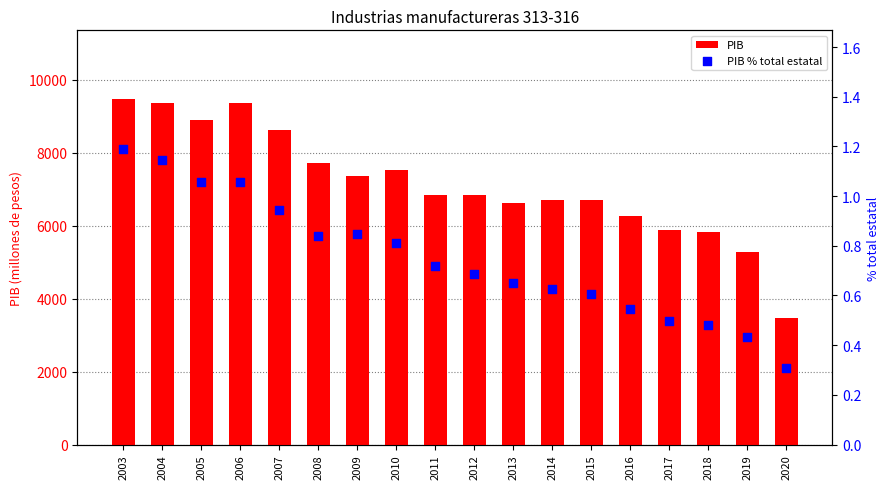

Which series has the widest spread of Y values?

PIB